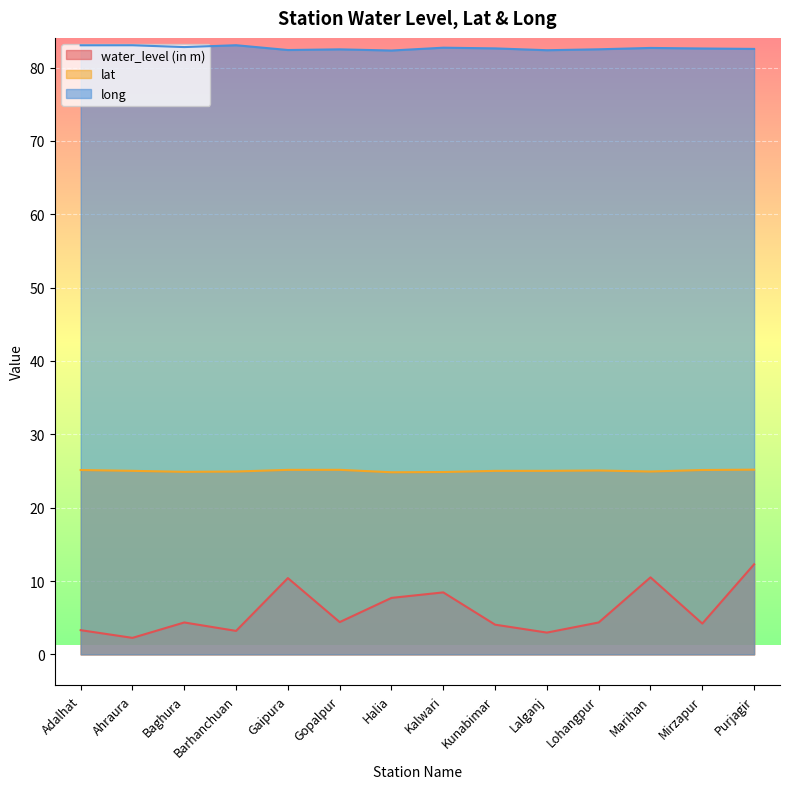

Where is water_level (in m) nearest to the value 7?

Halia